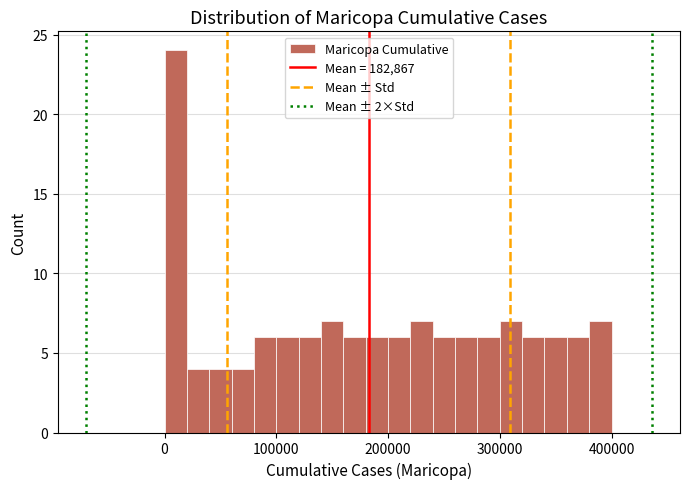

Around what value on the x-axis is the tallest bar? Give the approximate position of its centre, as read against the axis.

10000